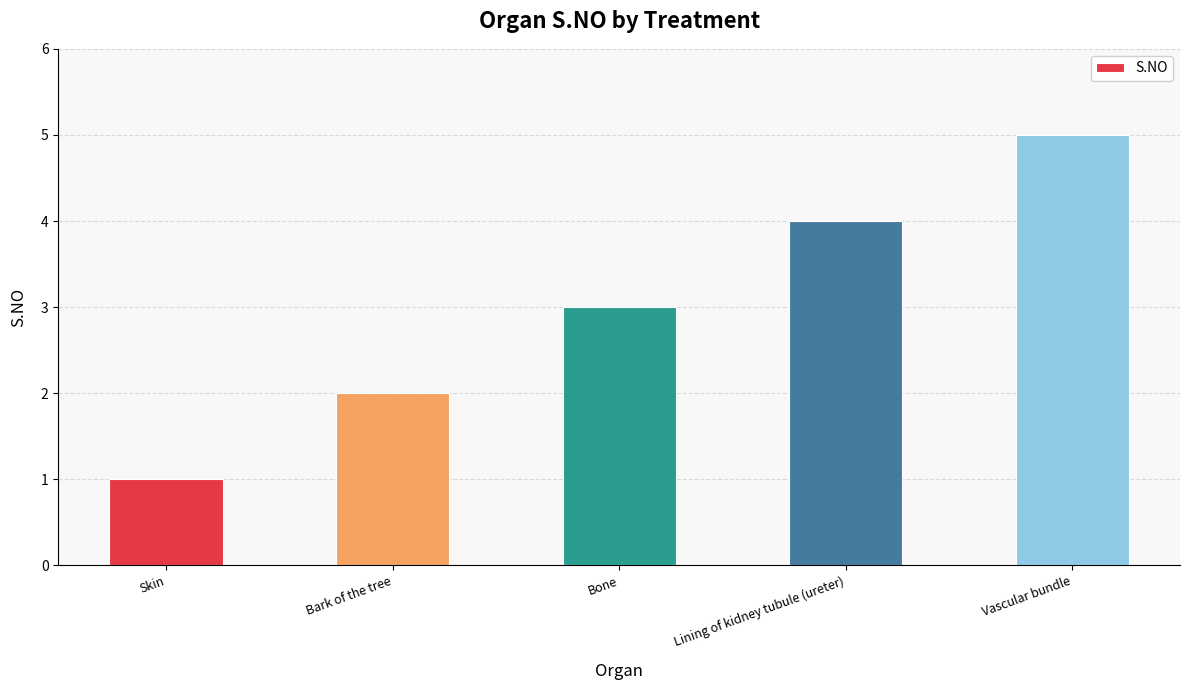

What position from the left is Skin?

1